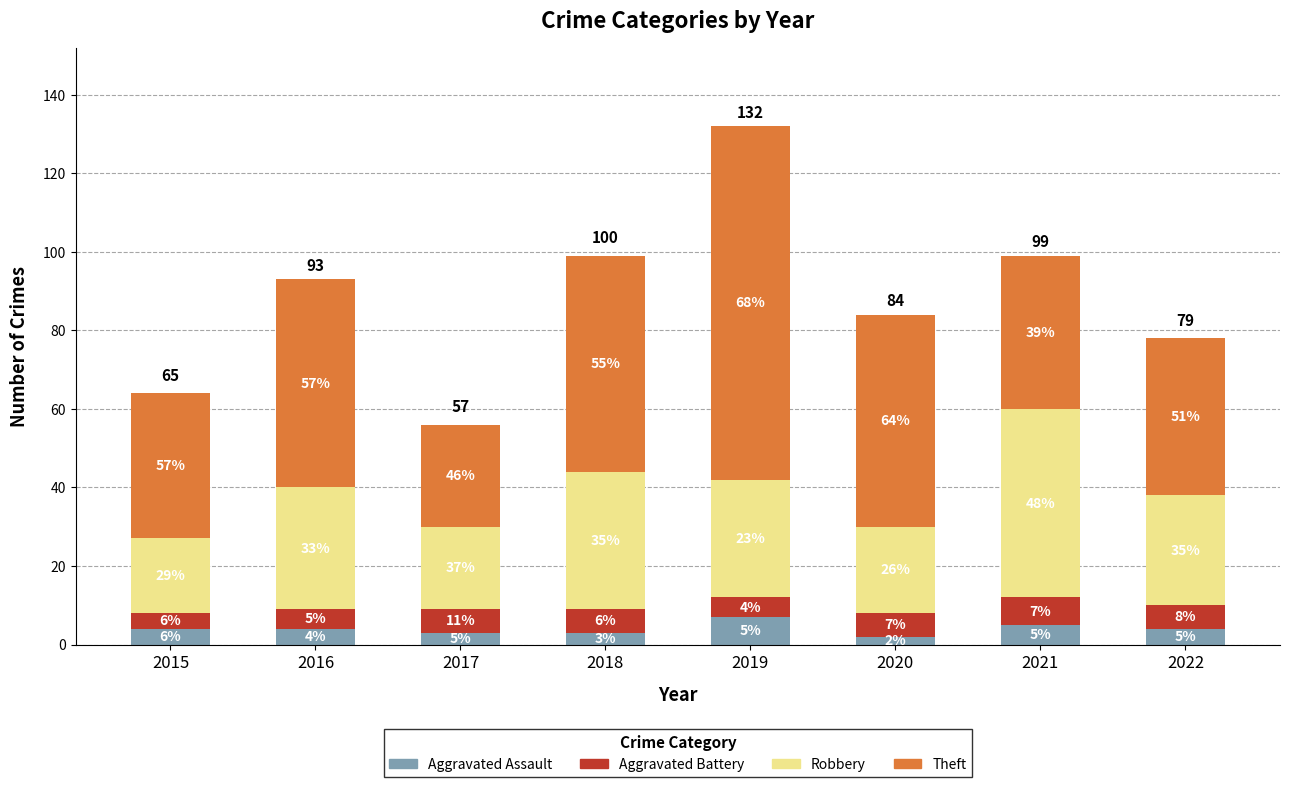

At which category is the sum across all series the highest?

2019